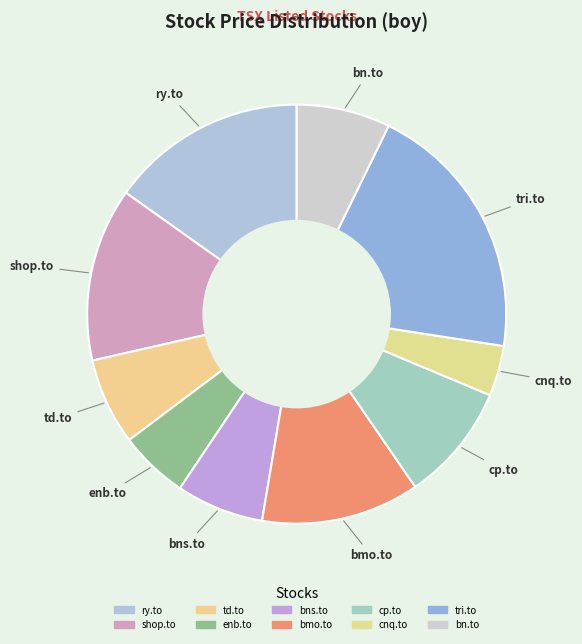

Which category has the smallest portion of the pie?

cnq.to